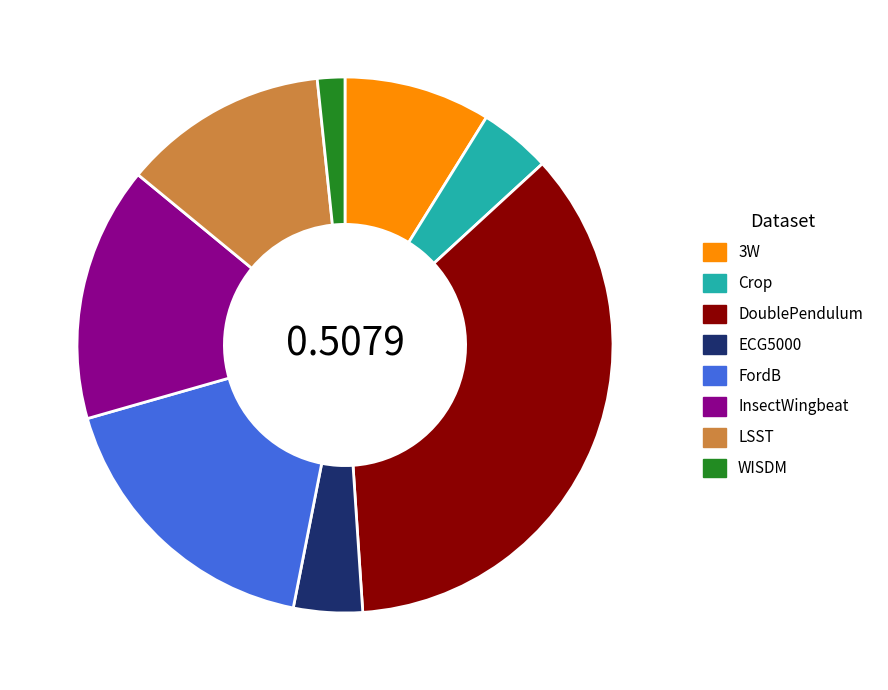

Does any single category account for the majority?

No